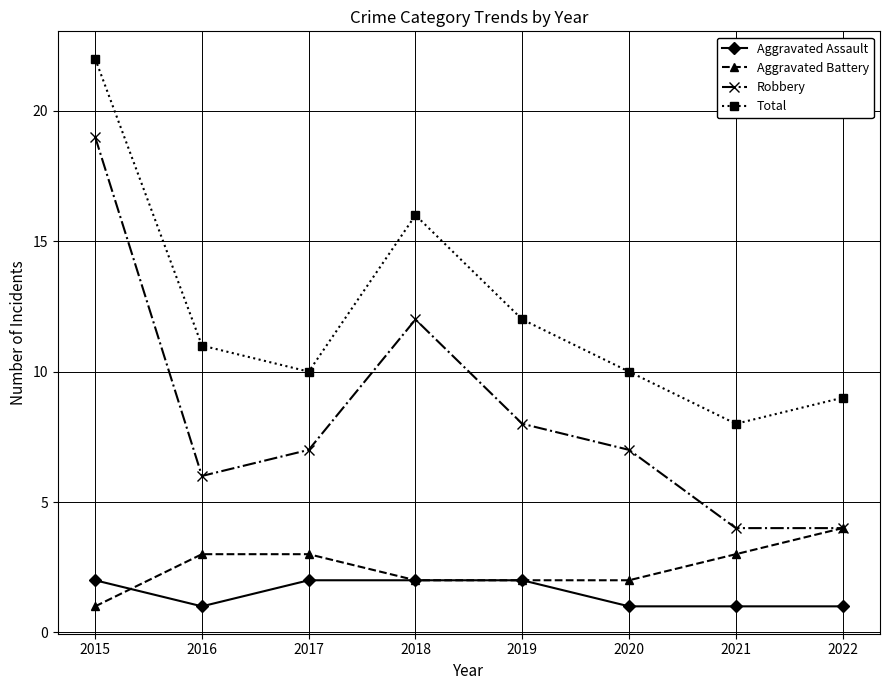

What is the spread (max minus min) of values at 2019?

10